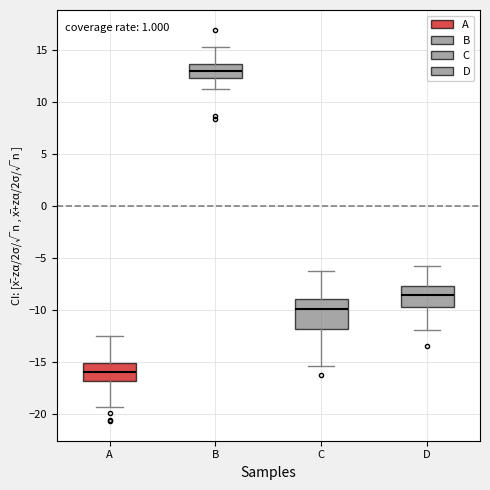

Reading left to right, transcribe this box plot: for each box, give where its median line is, the range the box spans, and where its two whiskers end, as read against the y-axis. The values are not printed on the chart, so give them approximately, as read against the axis.

A: median -16.0, box -17.0 to -15.0, whiskers -19.5 to -12.5
B: median 13.0, box 12.5 to 13.5, whiskers 11.0 to 15.5
C: median -10.0, box -12.0 to -9.0, whiskers -15.5 to -6.0
D: median -8.5, box -10.0 to -7.5, whiskers -12.0 to -5.5